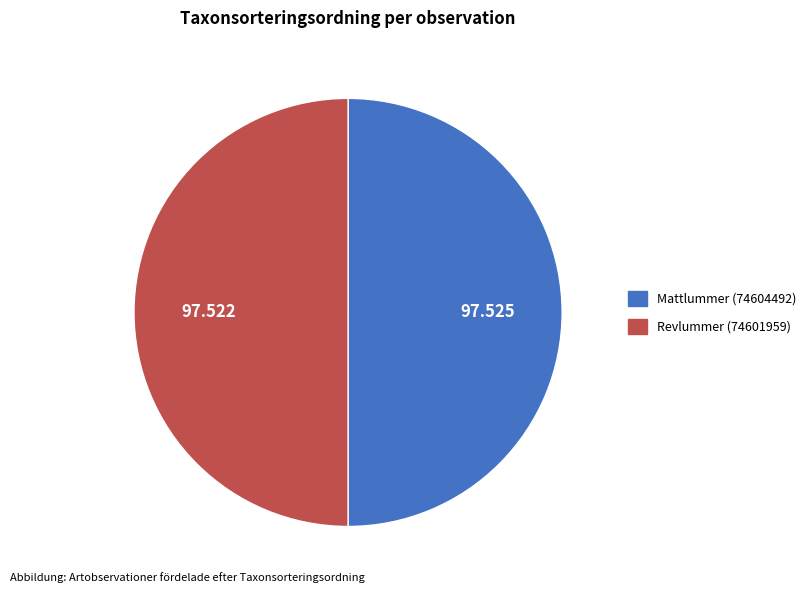

Approximately how many times larger is the value at Mattlummer (74604492) compared to Revlummer (74601959)?

1.0